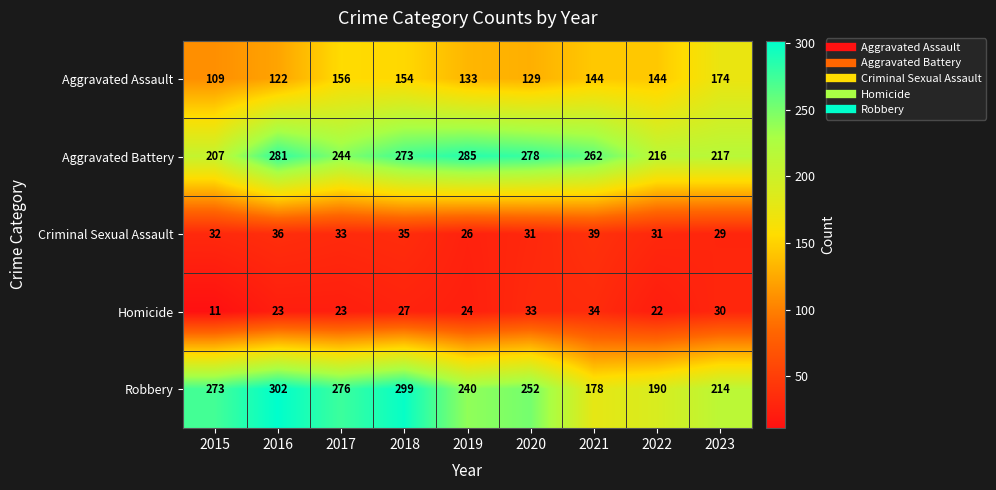

The Aggravated Battery series shows 80 at 2018. True or false?

False